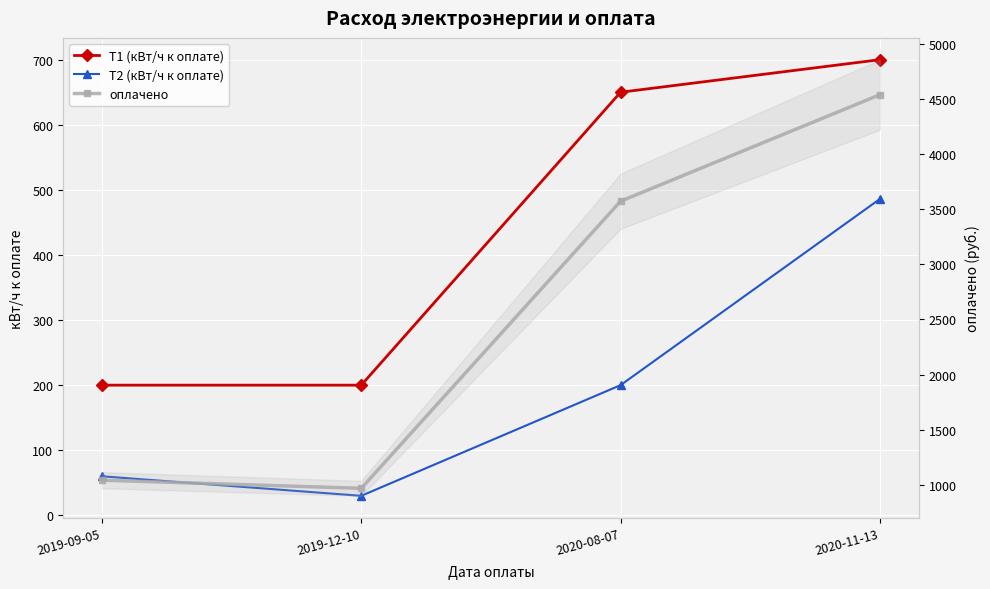

How many series are shown in this chart?

3